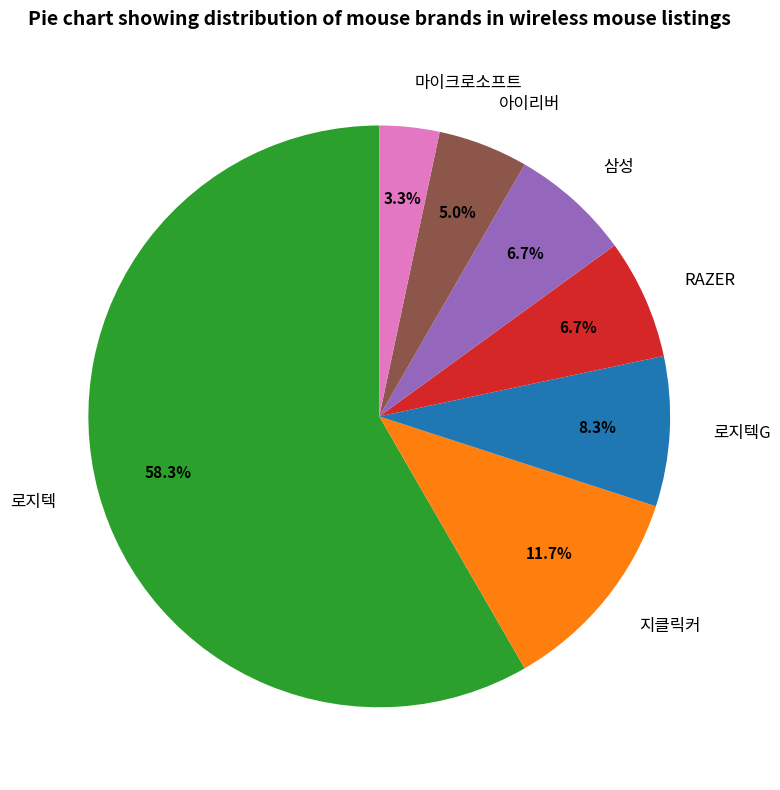

Combined, do 삼성 and RAZER account for over 50%?

No